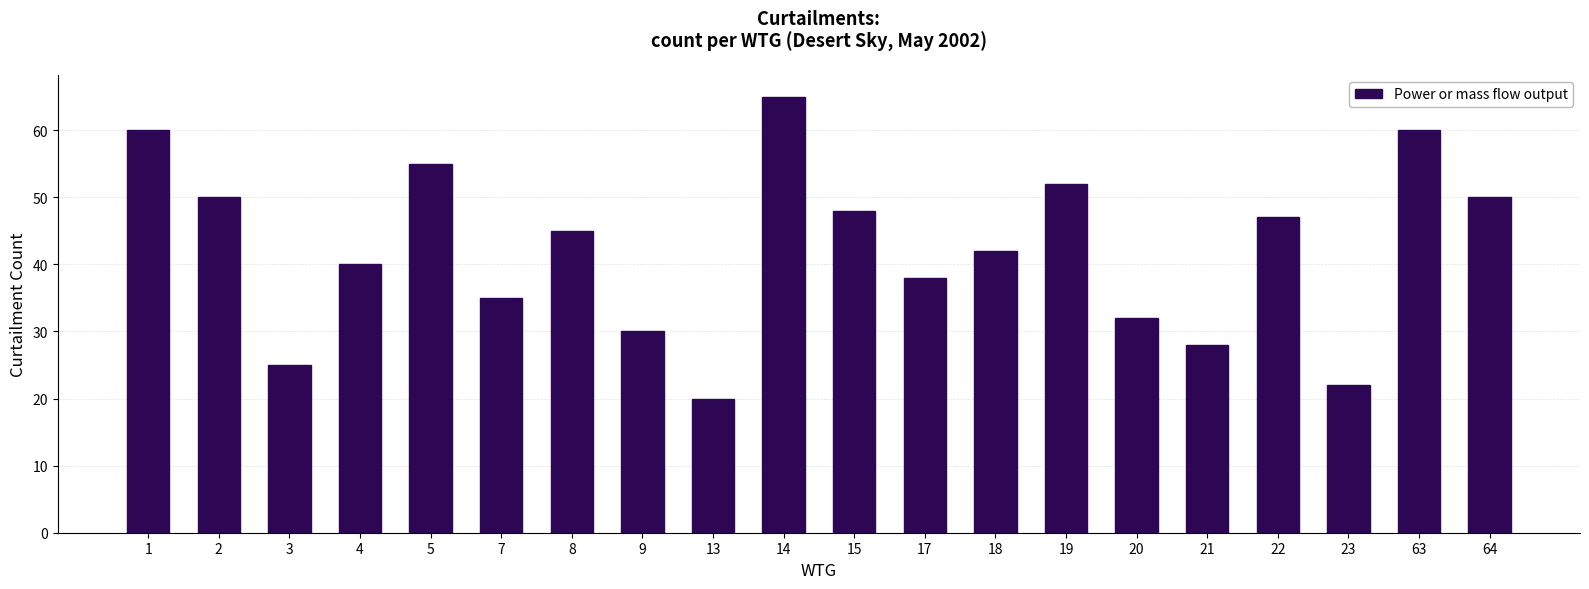

How many data points are less than 45?

10